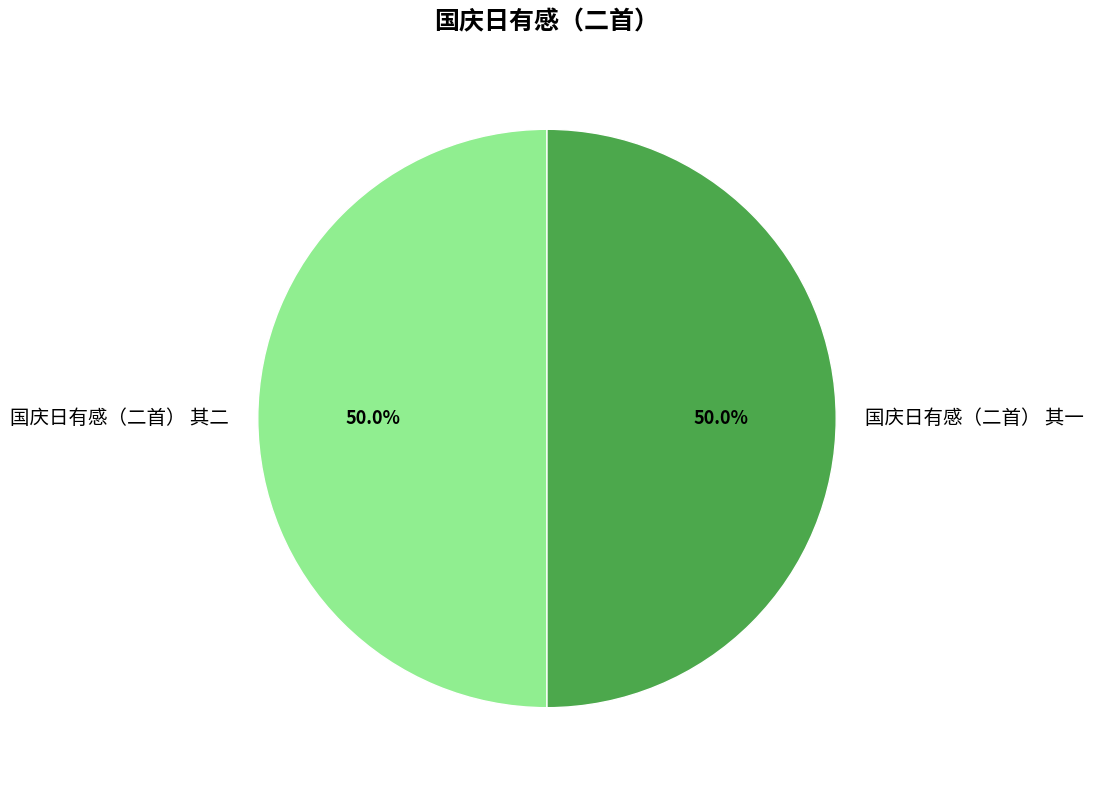

Combined, what portion of the pie is 国庆日有感（二首） 其一 and 国庆日有感（二首） 其二?

100.0%